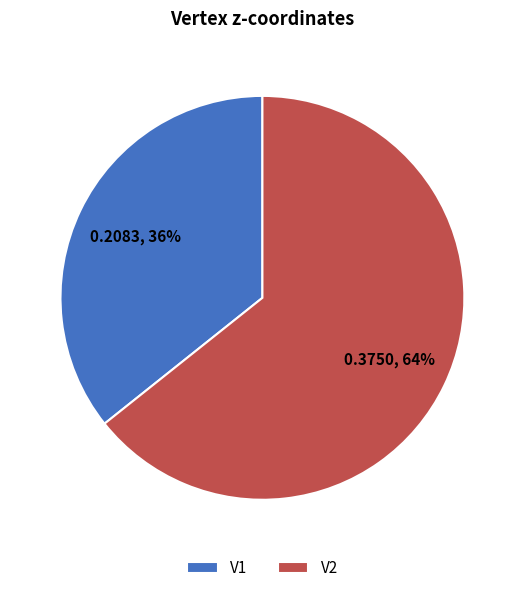

To the nearest percent, what is the combined percentage of V1 and V2?

100%